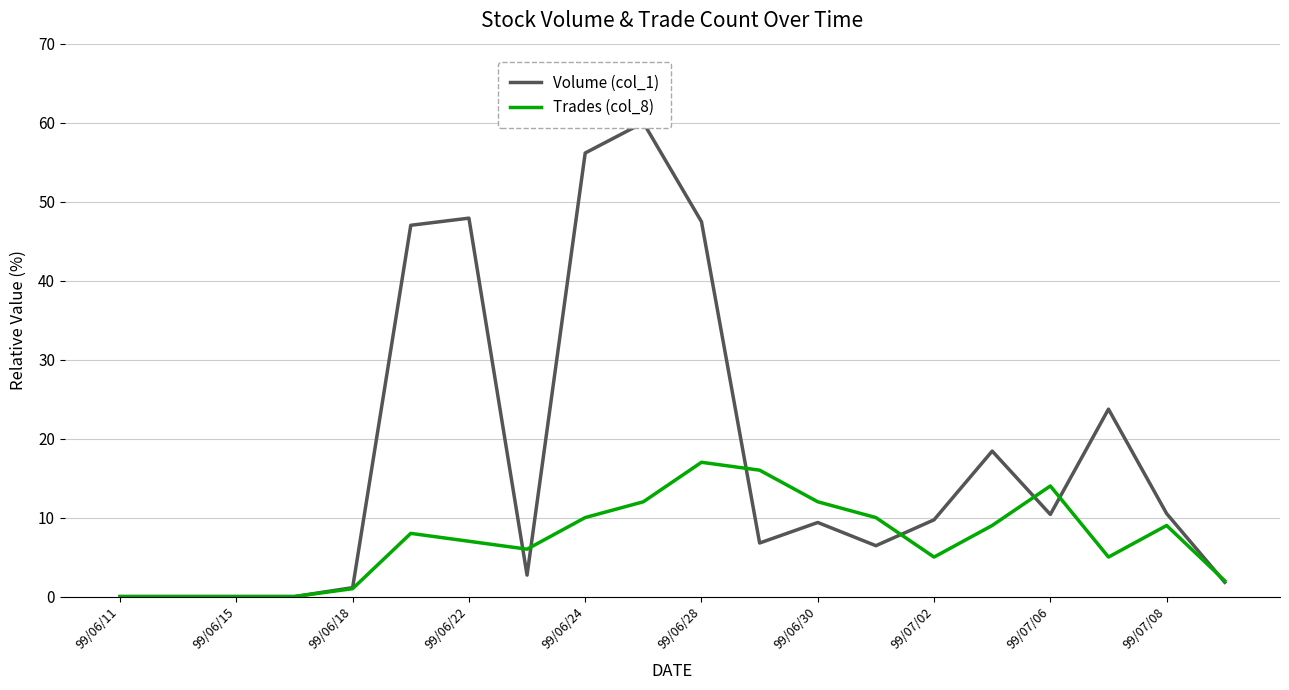

At which category does the chart reach its minimum across all series?

99/06/11